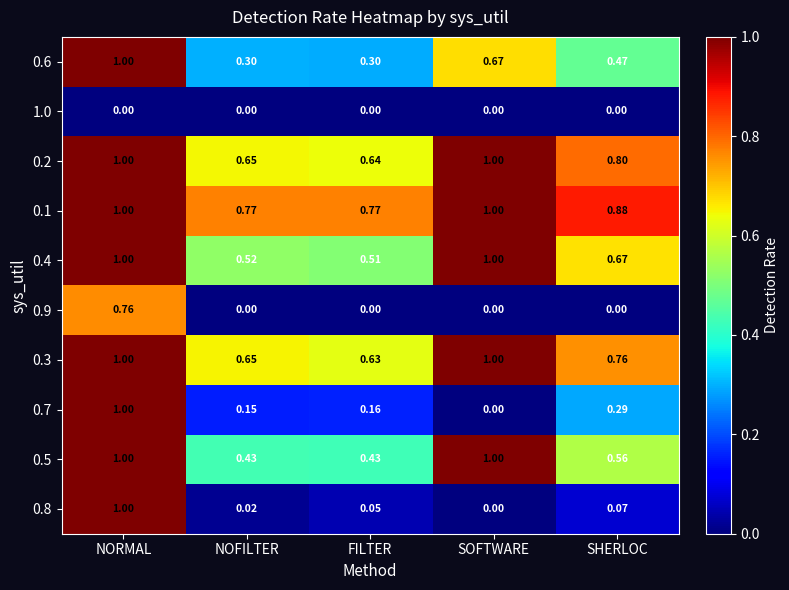

At which label is 0.4 closest to 0?

FILTER